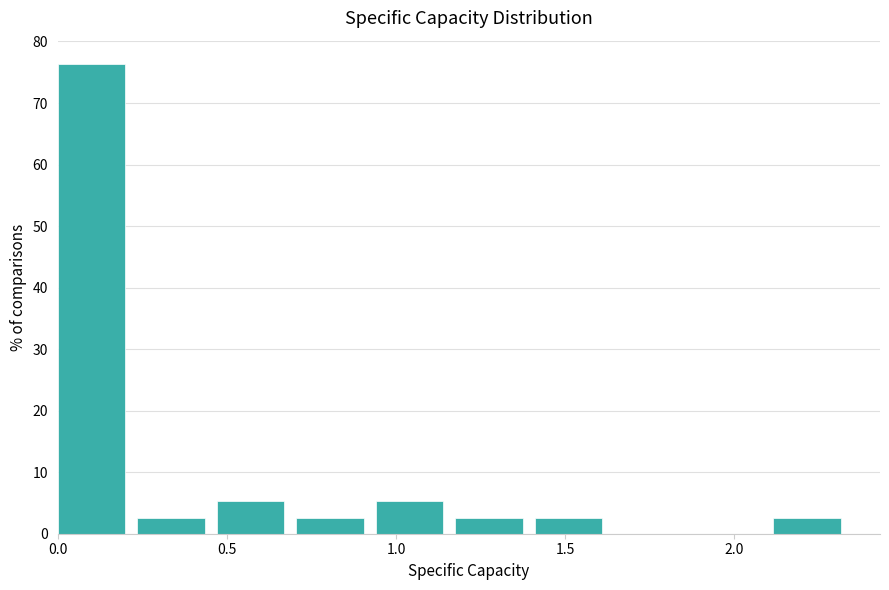

Reading left to right, transcribe this chart: for each bar, give the range it covers on the x-axis and its height. Neither the bar edges nor the heights are printed on the chart, so give them approximately, as read against the axes.

0.00 to 0.25: 76
0.25 to 0.45: 3
0.45 to 0.70: 5
0.70 to 0.95: 3
0.95 to 1.15: 5
1.15 to 1.40: 3
1.40 to 1.65: 3
1.65 to 1.90: 0
1.90 to 2.10: 0
2.10 to 2.35: 3